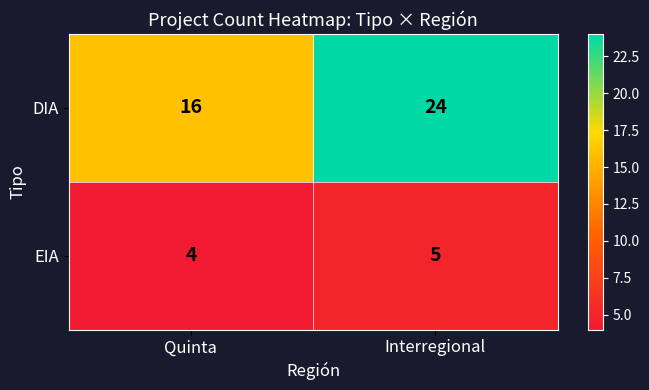

What is the difference between the DIA values at Quinta and Interregional?

8